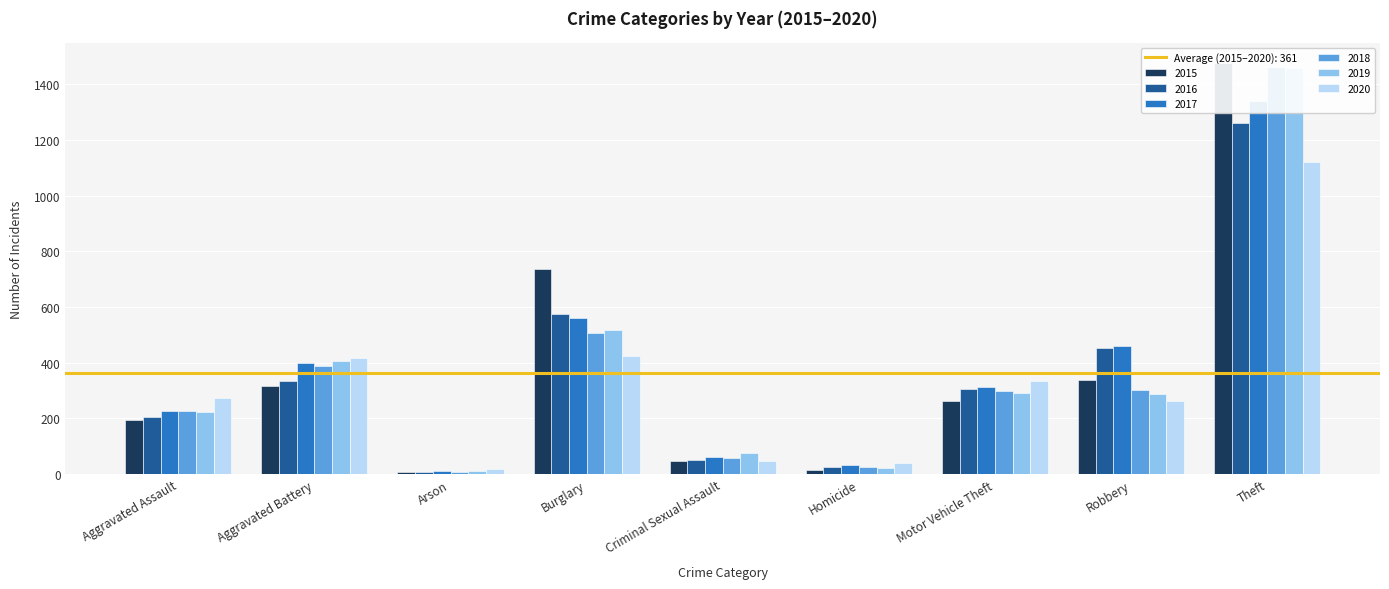

What is the spread (max minus min) of values at Aggravated Battery?

100